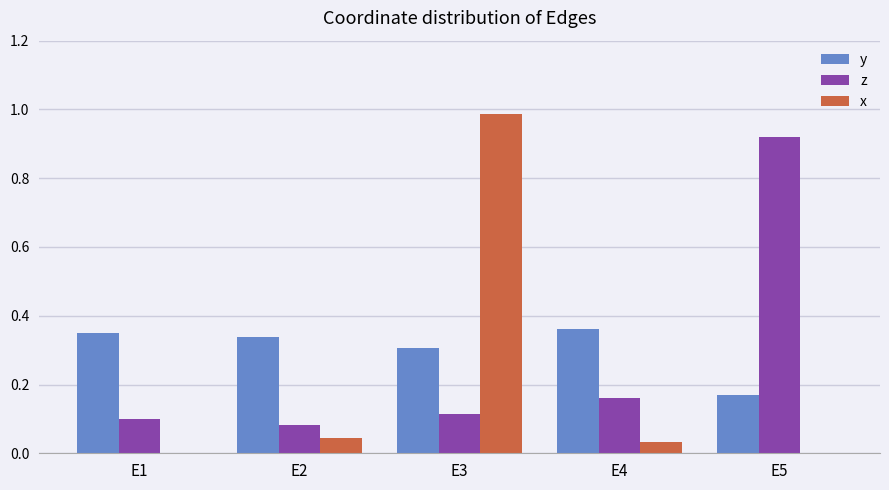

Which category has the highest value in the x series?

E3